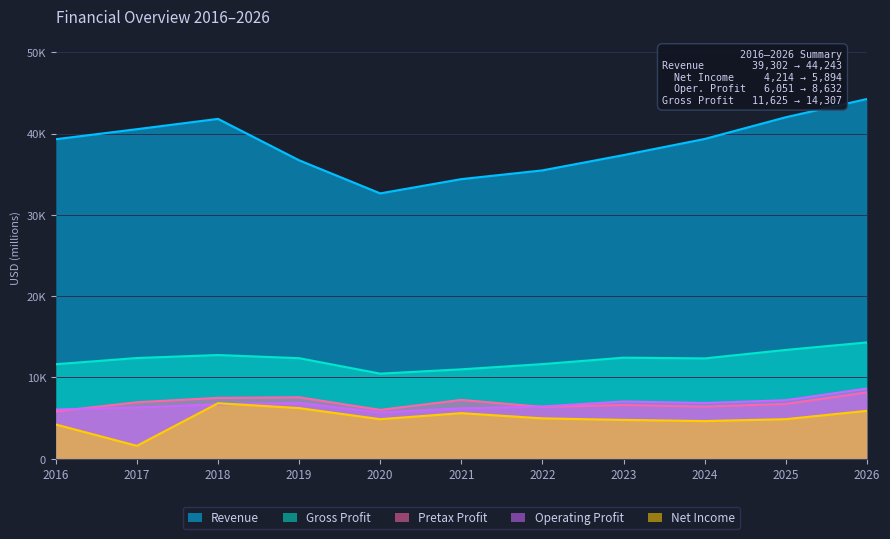

True or false: SubT_PretaxProfit and Revenue cross at least once.

False